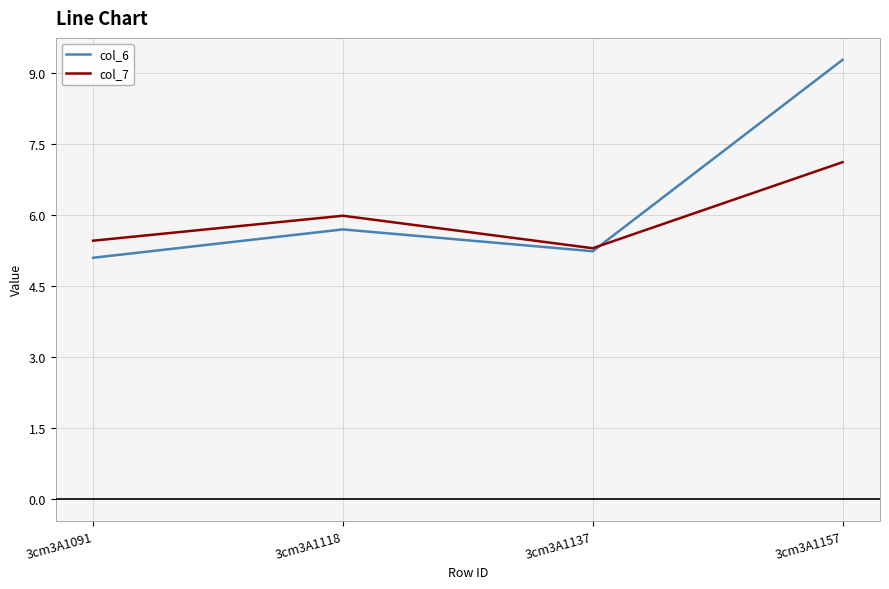

How many interior local peaks does the col_6 series have?

1